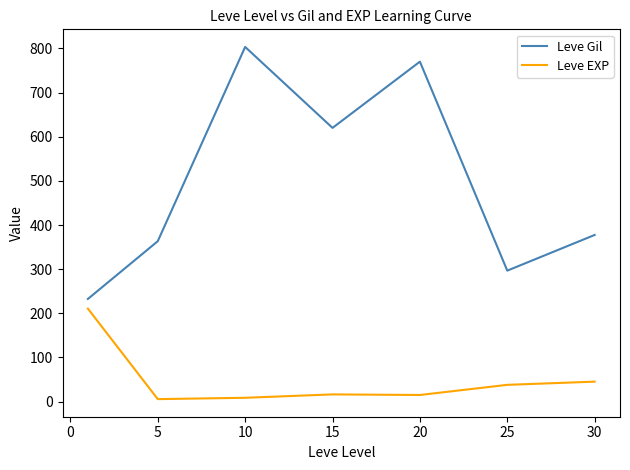

What is the difference between the maximum and minimum values in the Leve EXP series?

205.0